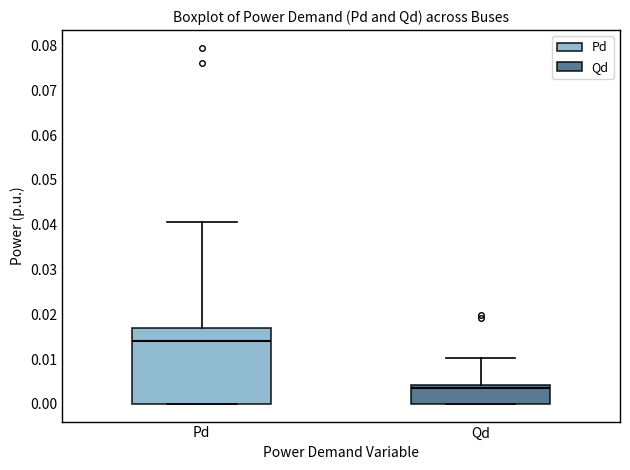

Reading left to right, transcribe this box plot: for each box, give where its median line is, the range the box spans, and where its two whiskers end, as read against the y-axis. The values are not printed on the chart, so give them approximately, as read against the axis.

Pd: median 0.014, box 0.000 to 0.017, whiskers 0.000 to 0.041
Qd: median 0.004 (just below the box's upper edge), box 0.000 to 0.004, whiskers 0.000 to 0.010